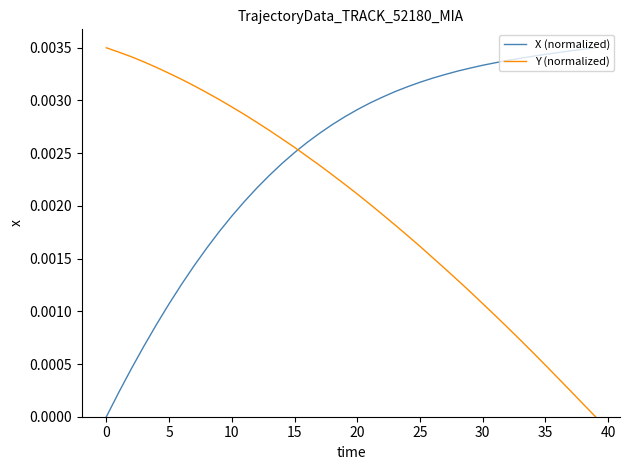

Which series has the largest total across all categories?

X (normalized)